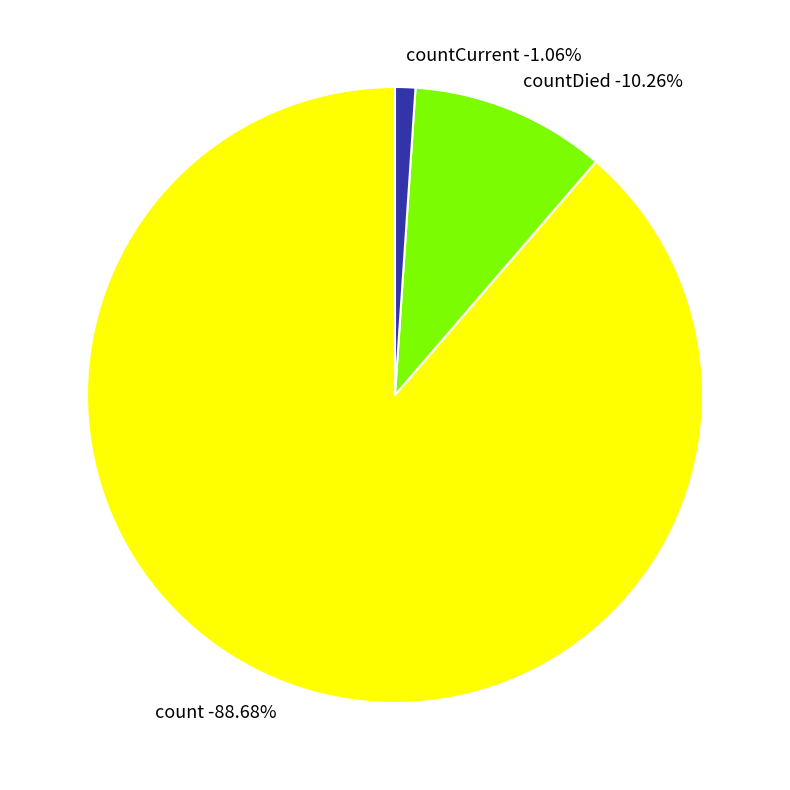

Which slice is the largest?

count